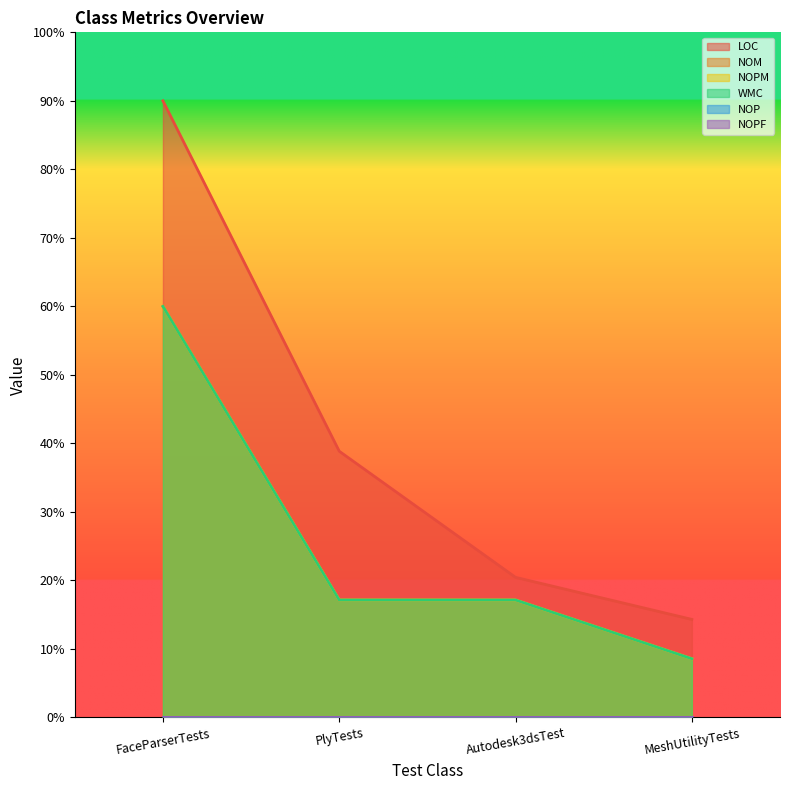

Read the LOC value at FaceParserTests.

90.0